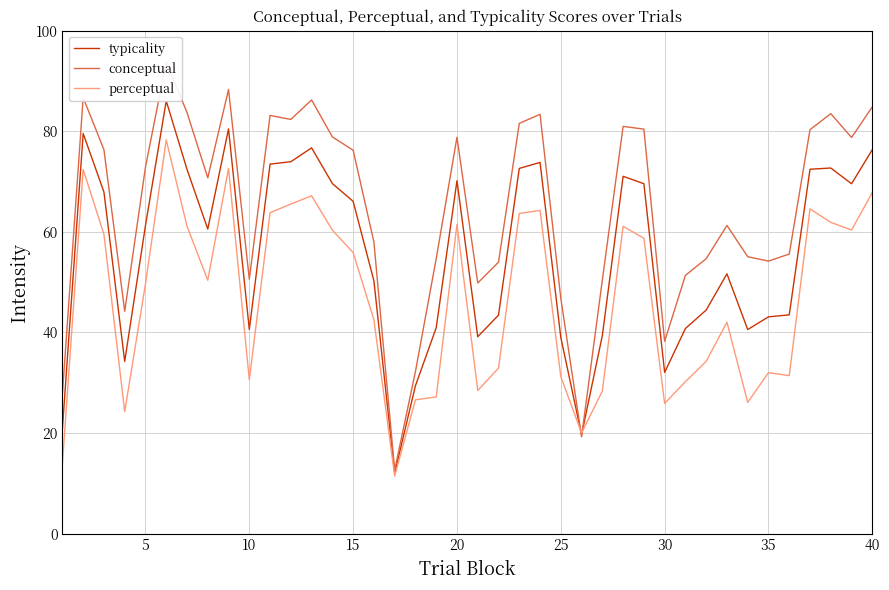

True or false: perceptual has more than 1 interior local peaks.

True